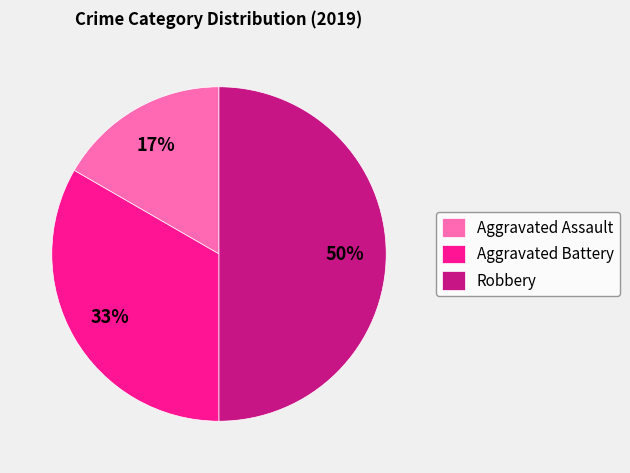

True or false: Aggravated Battery accounts for 33% of the total.

True